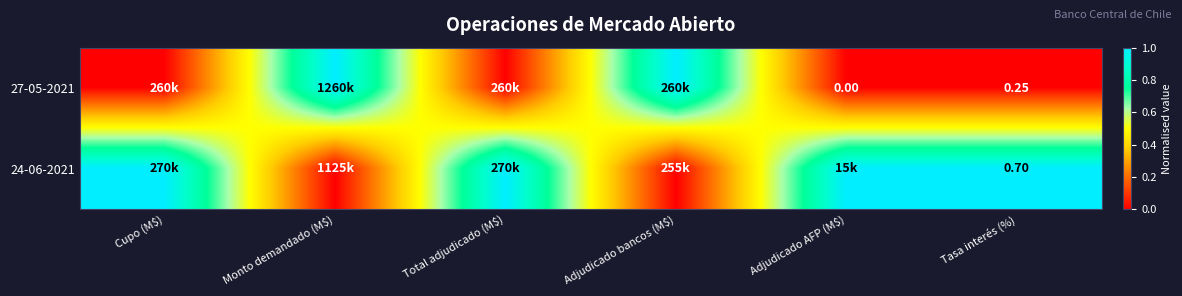

At which label is 24-06-2021 closest to 0?

Monto demandado (M$)